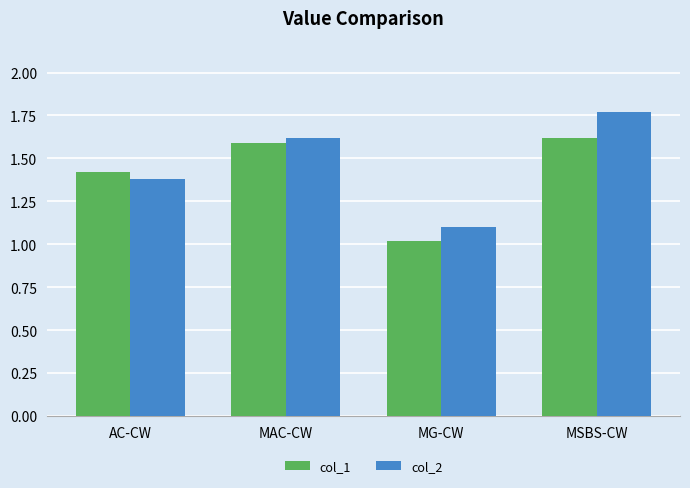

At which label does col_1 reach its minimum?

MG-CW